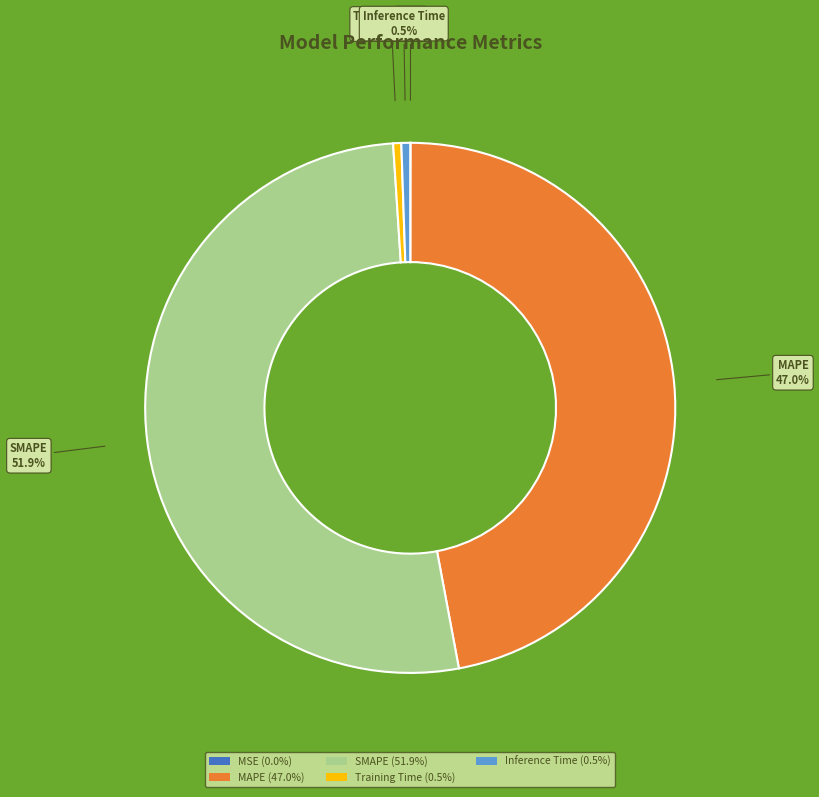

Is the sum of MAPE (47.0%) and SMAPE (51.9%) greater than half?

Yes